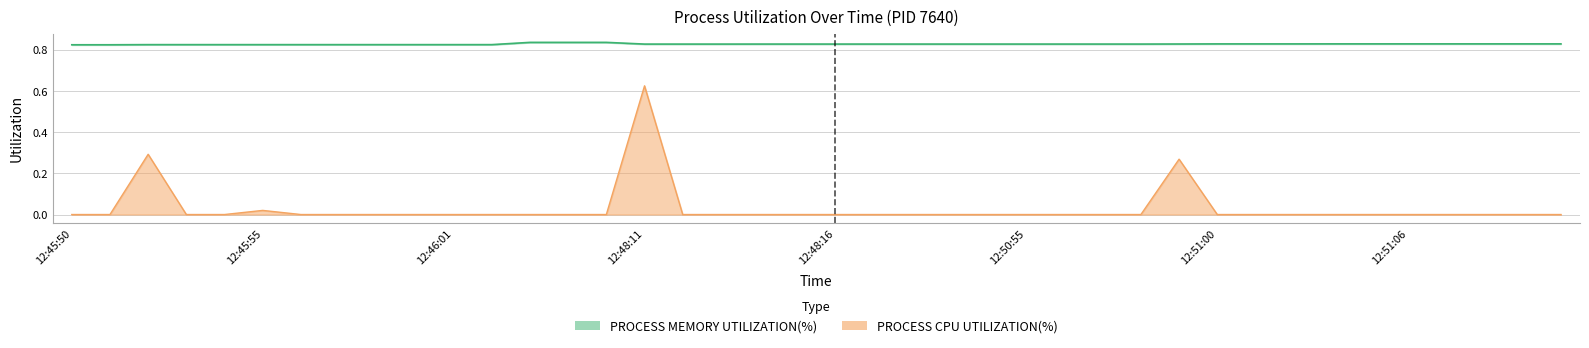

Where is PROCESS MEMORY UTILIZATION(%) nearest to the value 0?

12:45:50